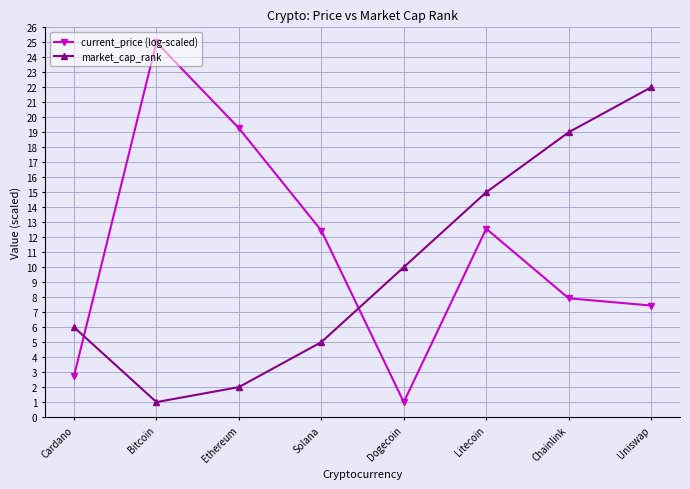

Is it true that current_price (log-scaled) equals 22.3 at Litecoin?

False